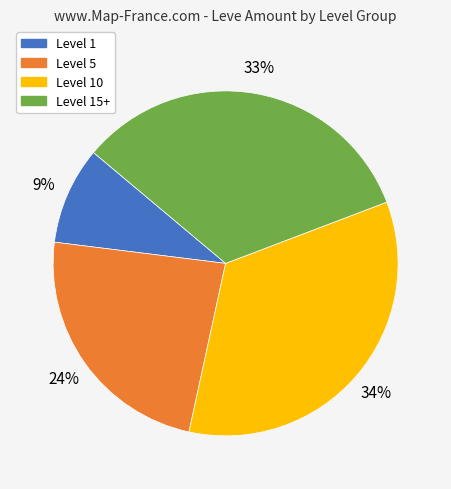

Is there a majority slice in this chart?

No